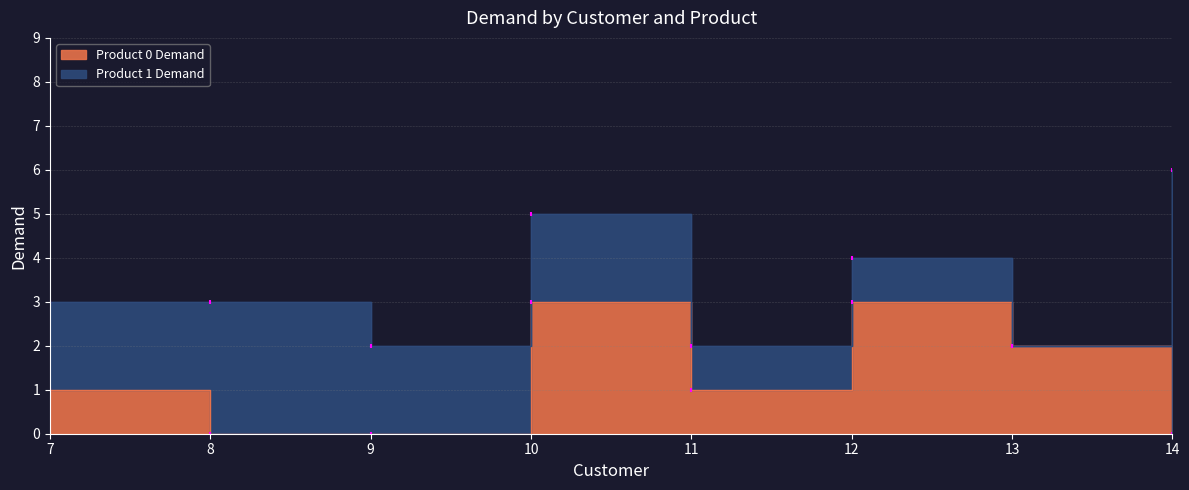

Approximately how many times larger is the value at 13 compared to 11?

2.0